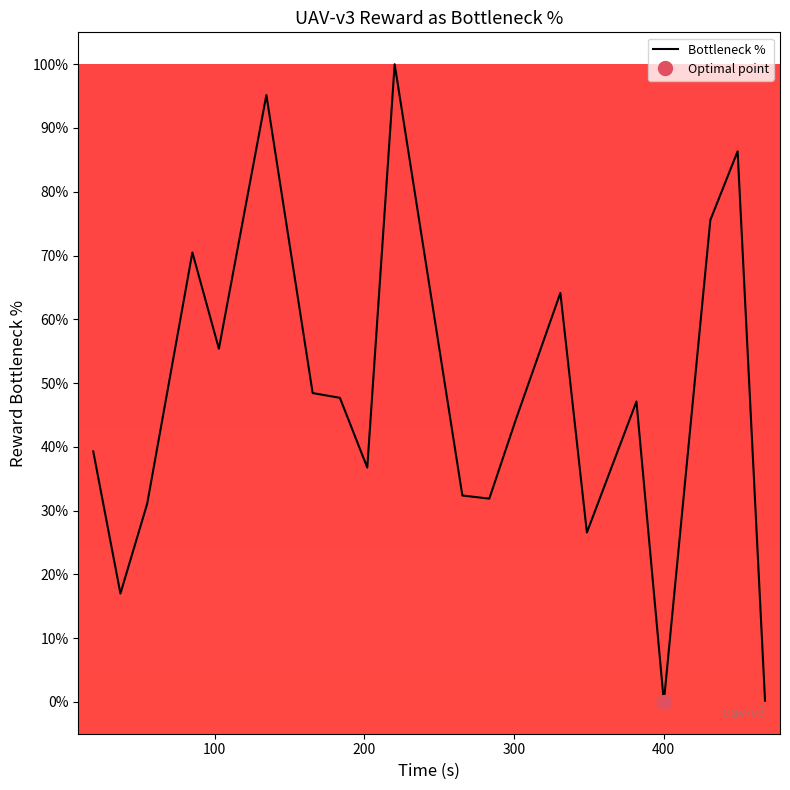

What is the highest value of the Bottleneck % series?

100.0